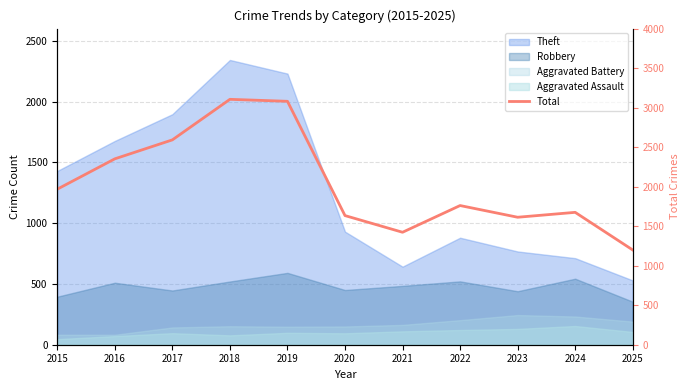

Between 2025 and 2021, which is larger?

2021